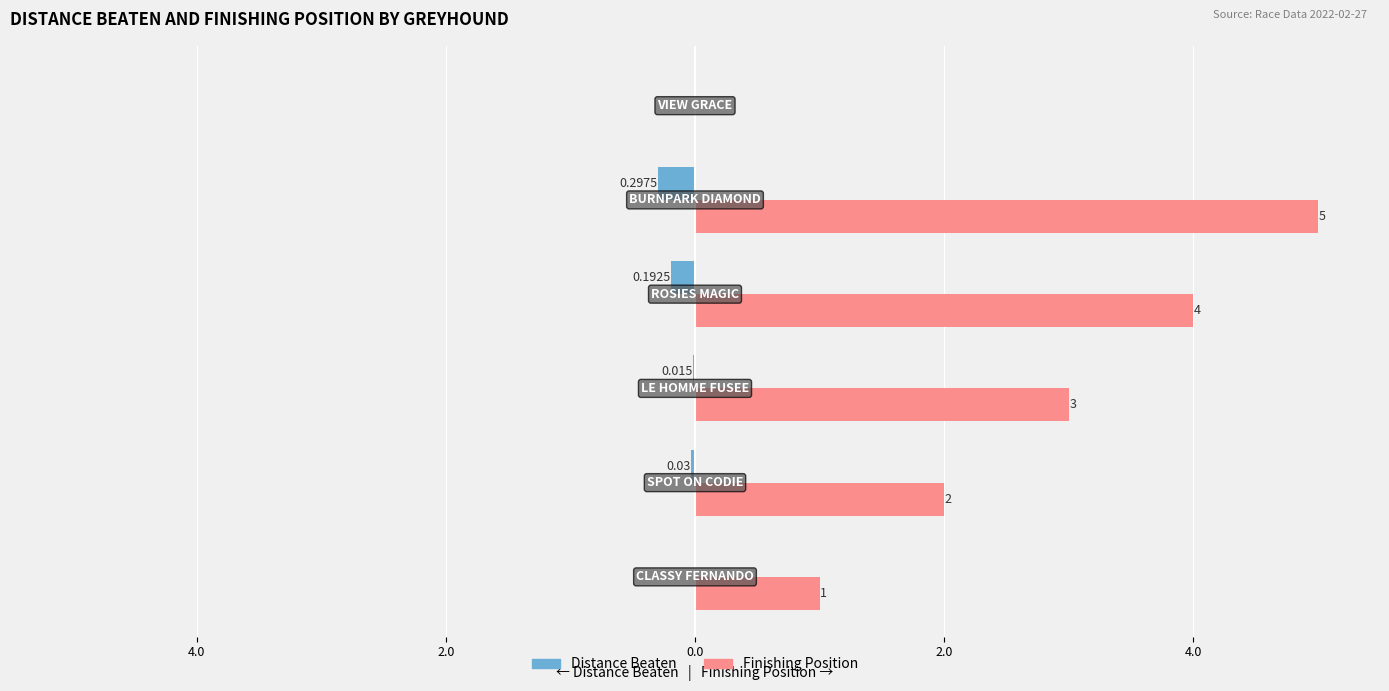

Reading right to left, transcribe all the data shown in this chart.

Distance Beaten: 4.0=0.0	2.0=-0.3	0.0=-0.2	2.0=-0.0	4.0=-0.0	6.0=0.0
Finishing Position: 4.0=0.0	2.0=5.0	0.0=4.0	2.0=3.0	4.0=2.0	6.0=1.0